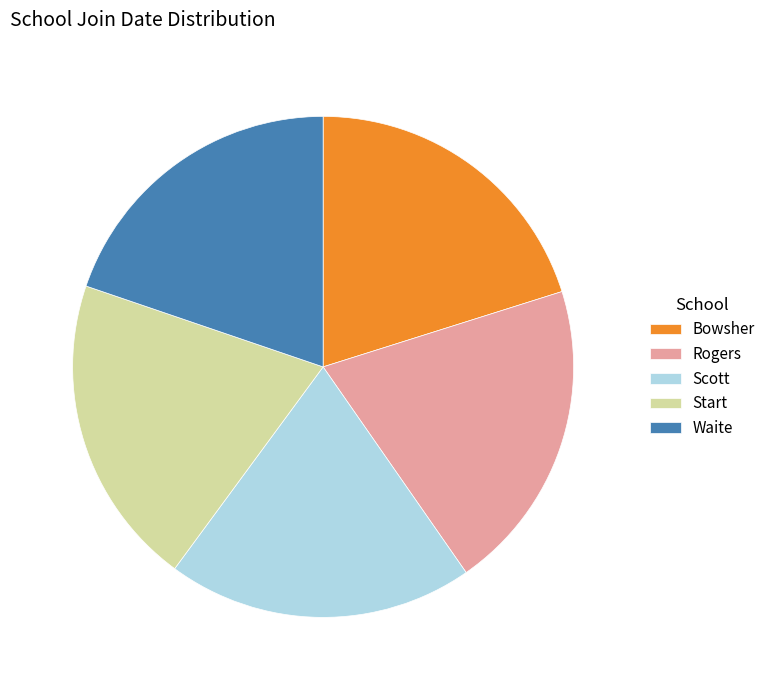

Is Waite the majority of the pie?

No